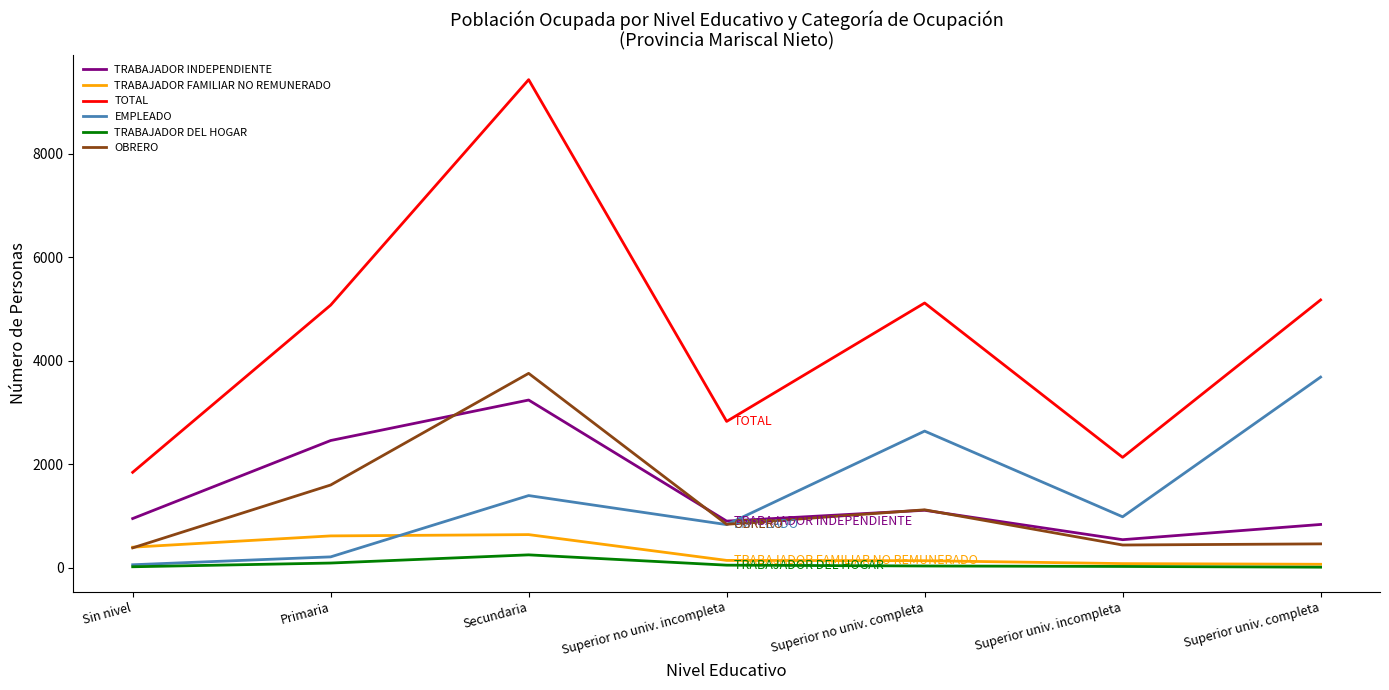

Which series has the widest spread of values?

TOTAL